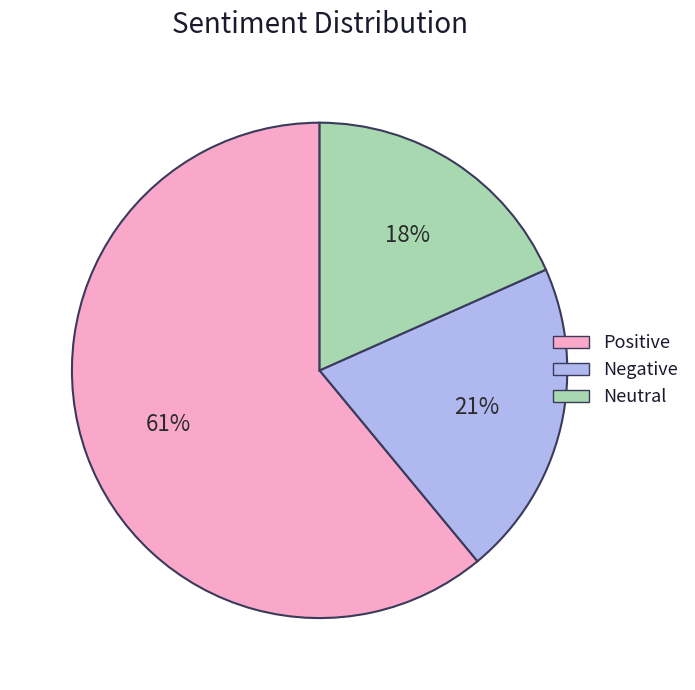

Which slice is the smallest?

Neutral